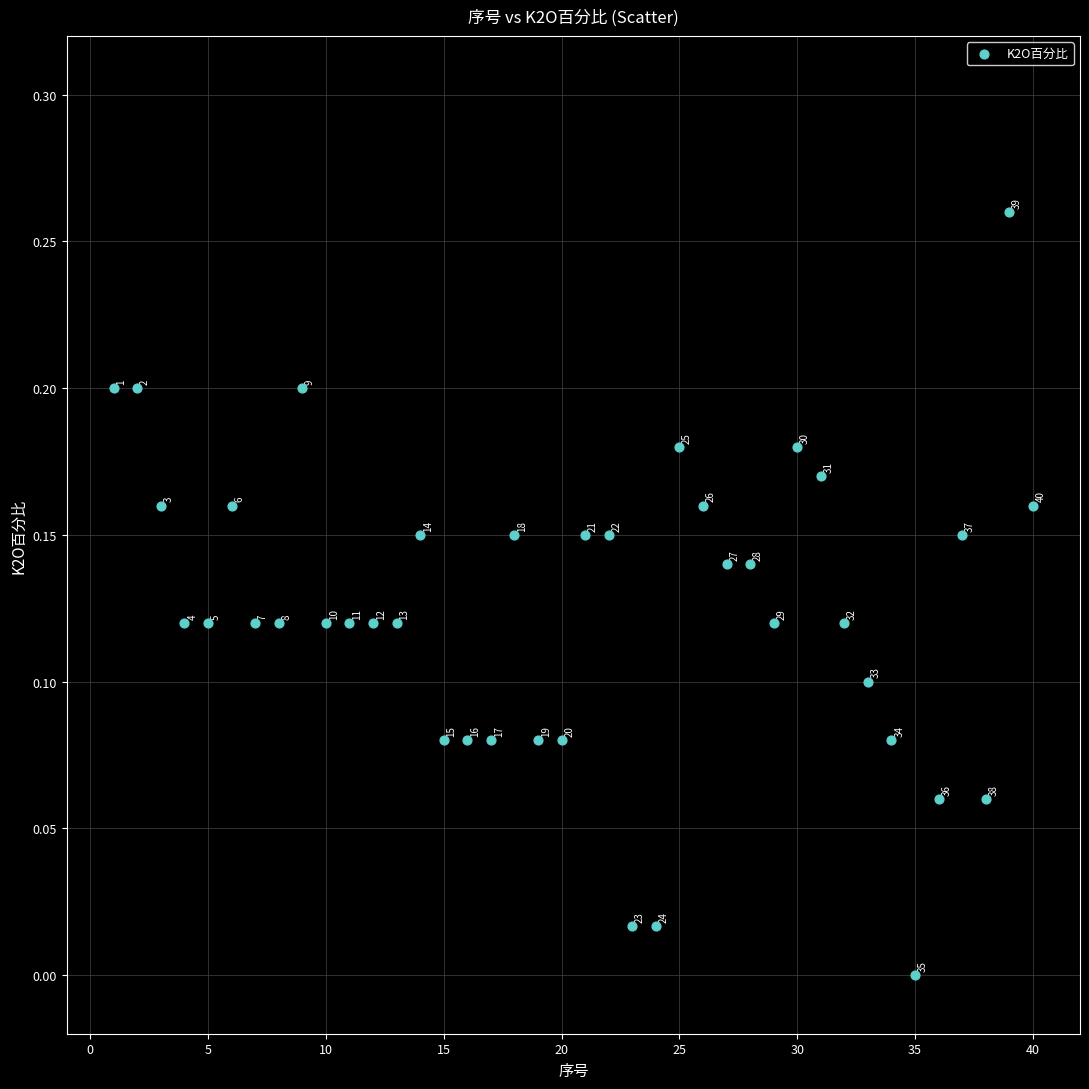

What is the range of X values (max minus min)?

39.0